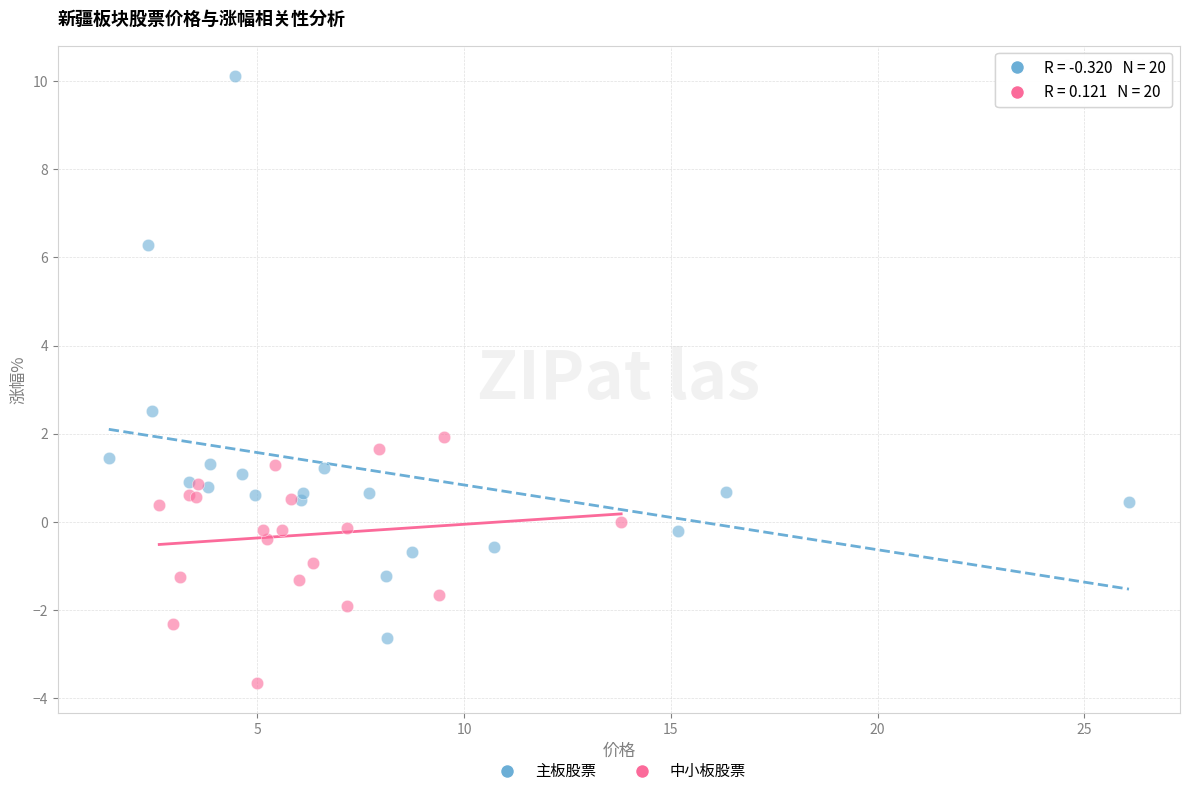

Which series contains the lowest Y value?

中小板股票